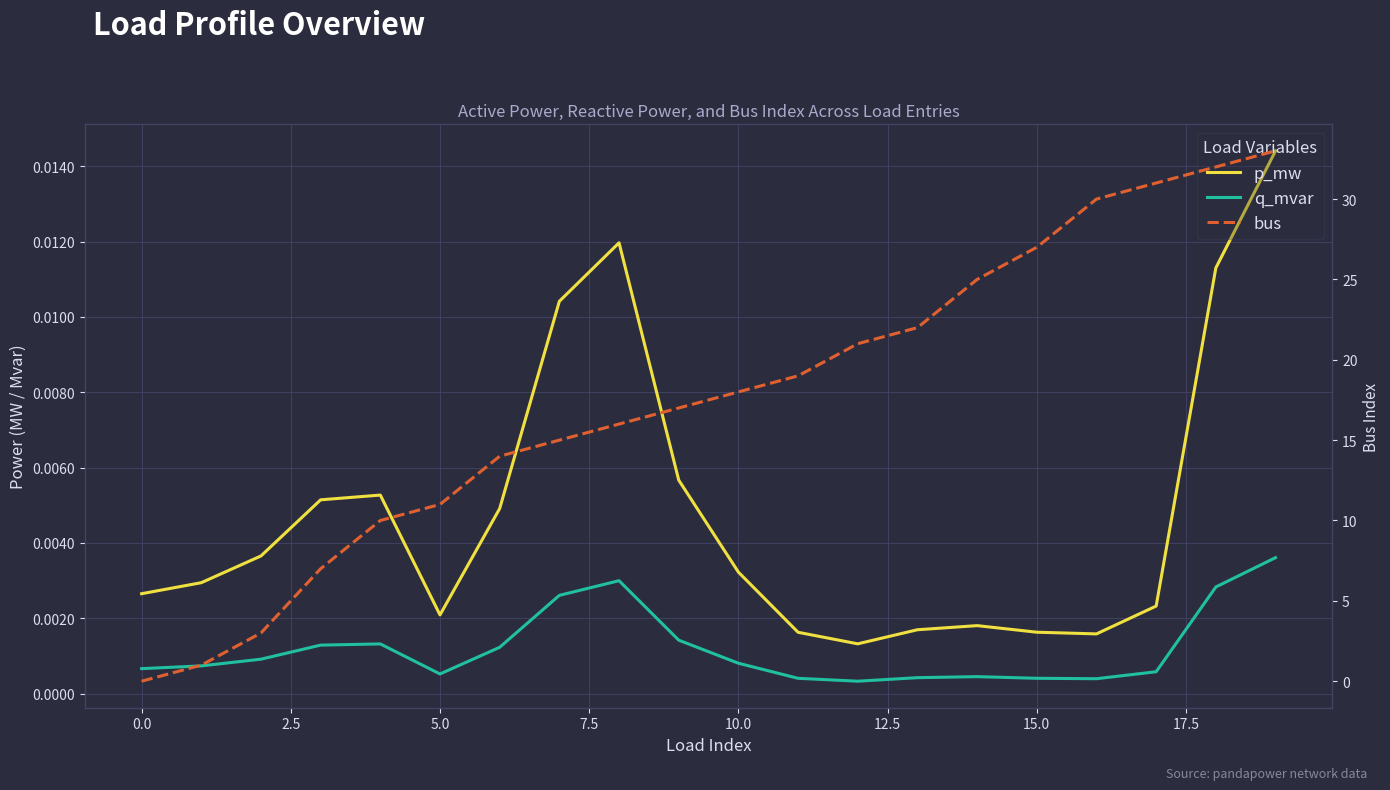

What is the label of the 14th point from the left?

13